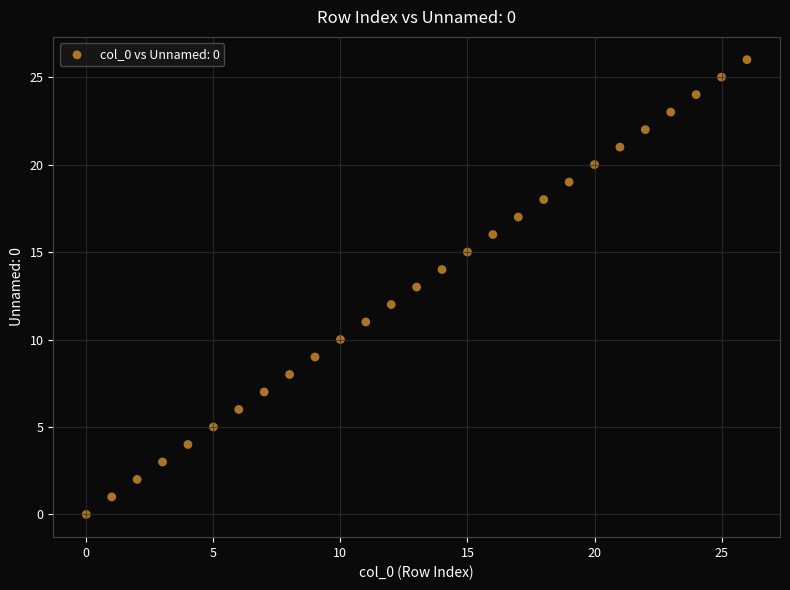

What is the range of Y values (max minus min)?

26